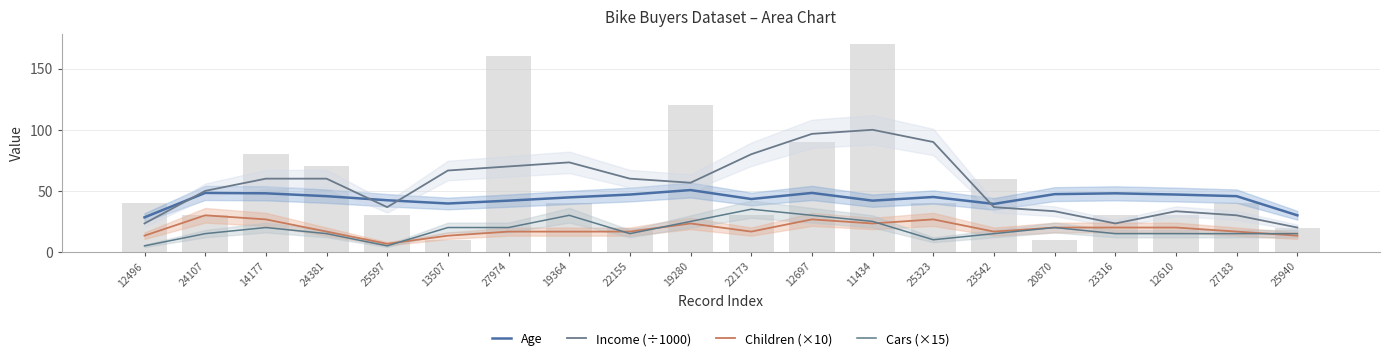

What is the difference between the highest and lowest values at 19364?

56.7